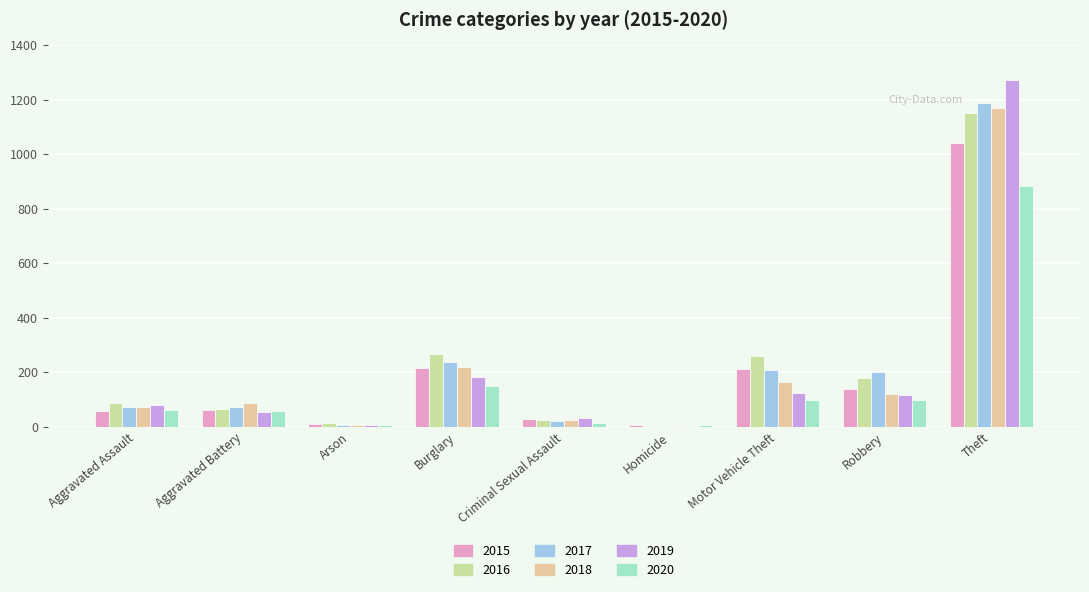

At which label does 2015 reach its peak?

Theft